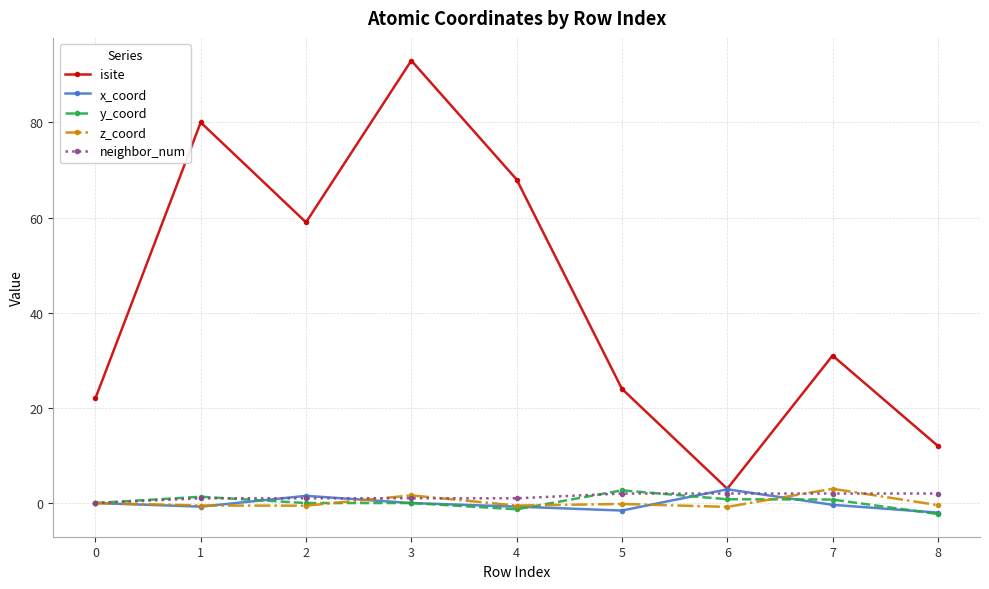

What is the smallest value displayed?

-2.3